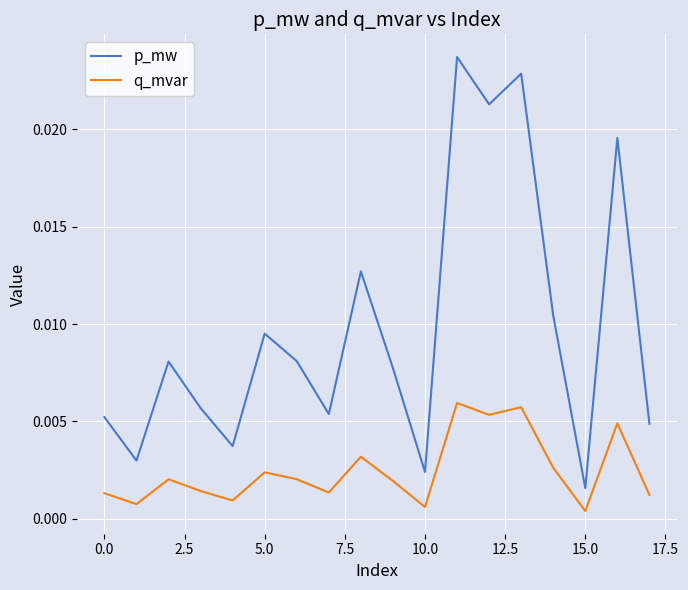

How many interior local valleys does the q_mvar series have?

6